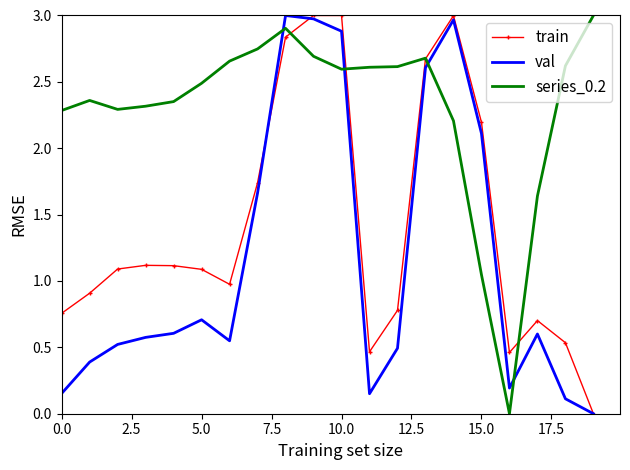

Which series has the largest total across all categories?

series_0.2